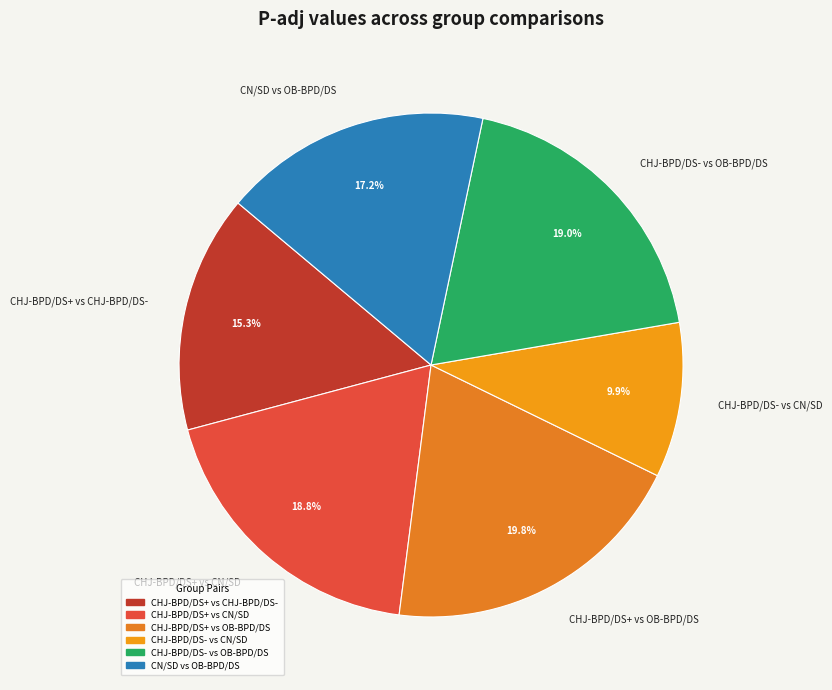

Is CHJ-BPD/DS- vs CN/SD the majority of the pie?

No